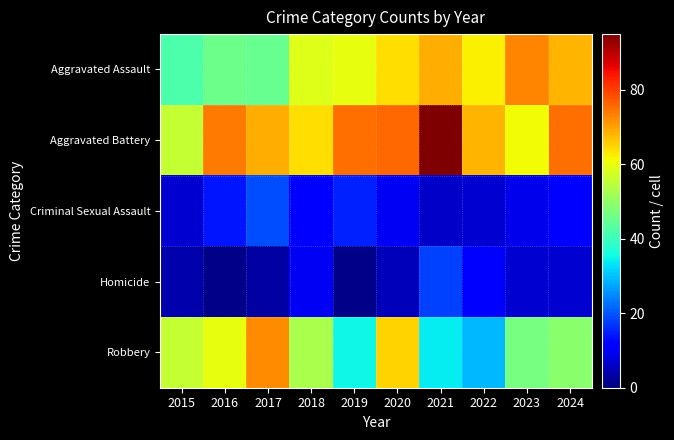

Which has a higher value, 2015 or 2018?

2018